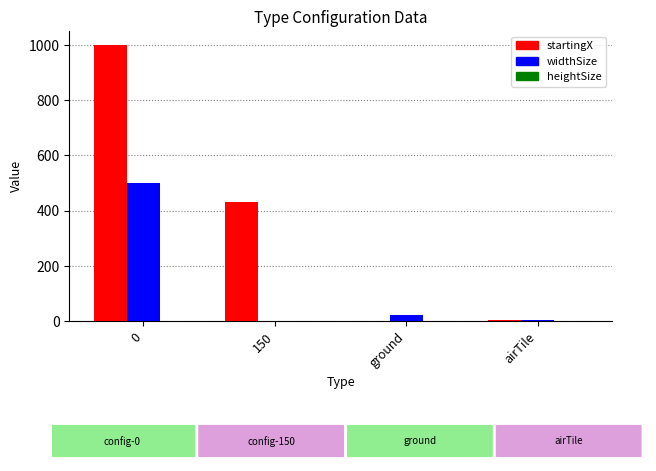

Which series has the widest spread of values?

startingX